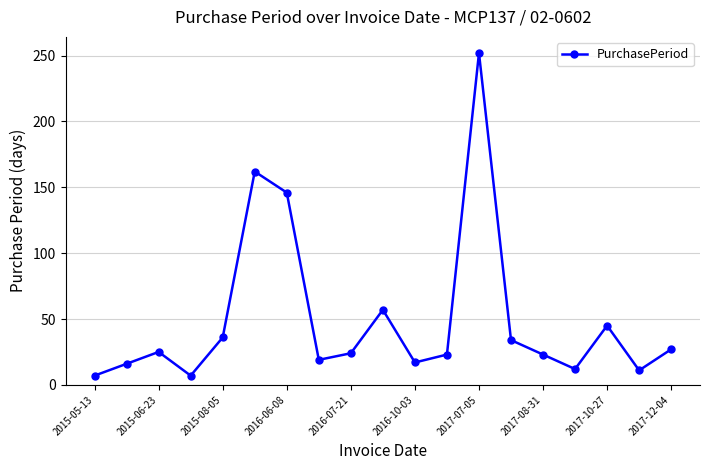

True or false: there are more than 2 points higher than both neighbors.

True